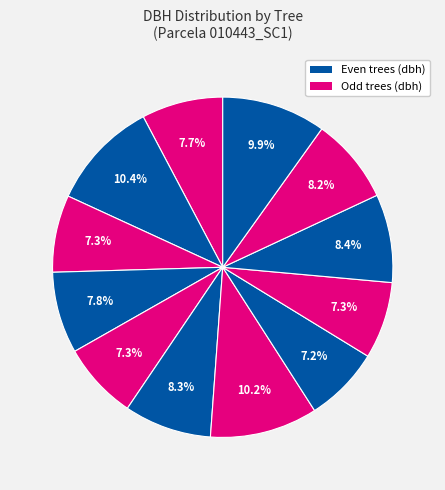

What is the largest slice in the pie chart?

10443002